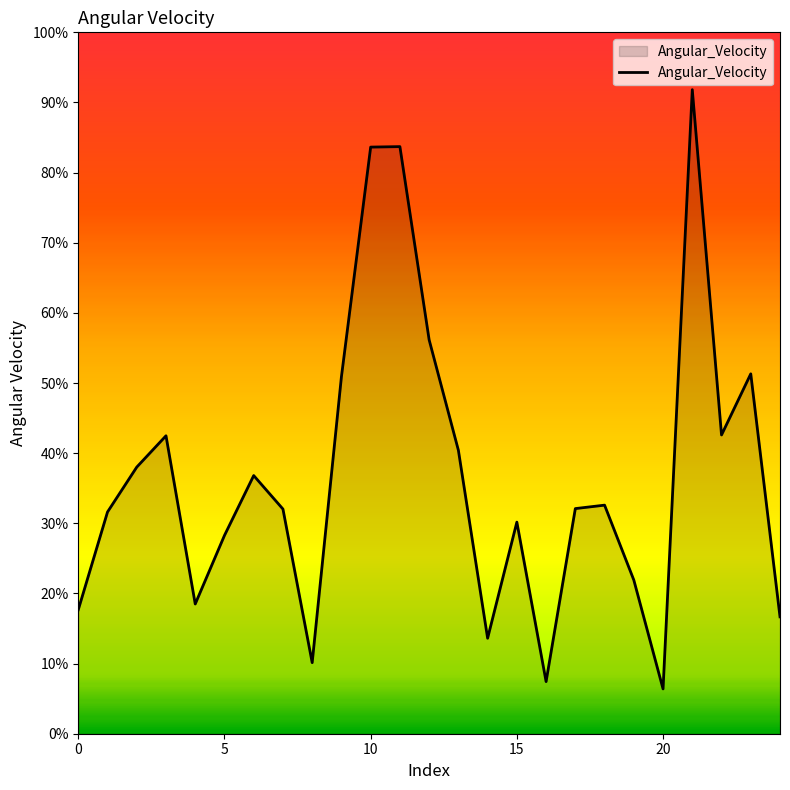

What is the smallest value displayed?

6.4